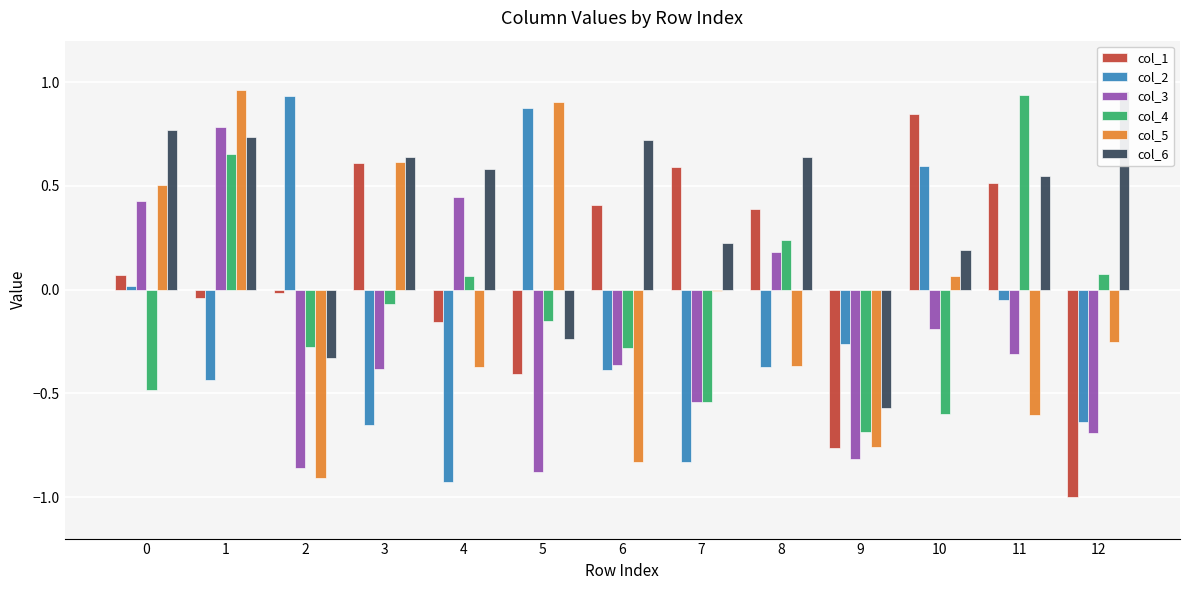

At which label is col_5 closest to 0?

7